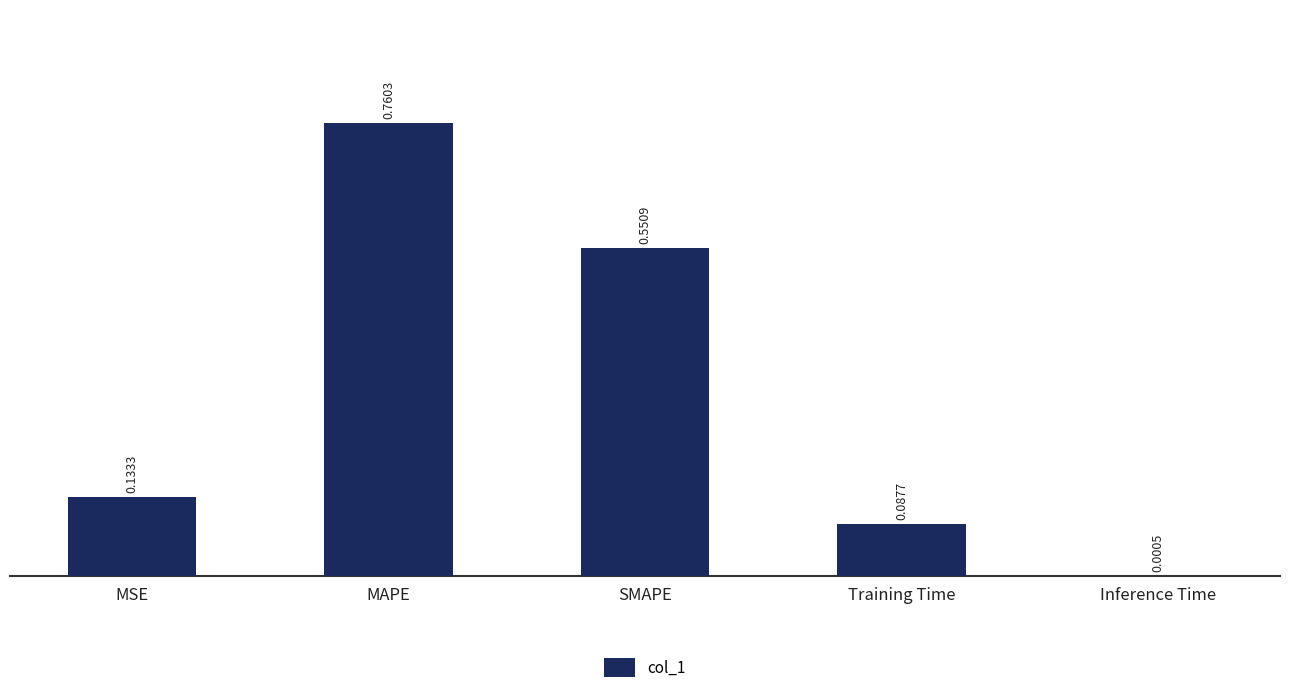

Between Inference Time and MSE, which is larger?

MSE